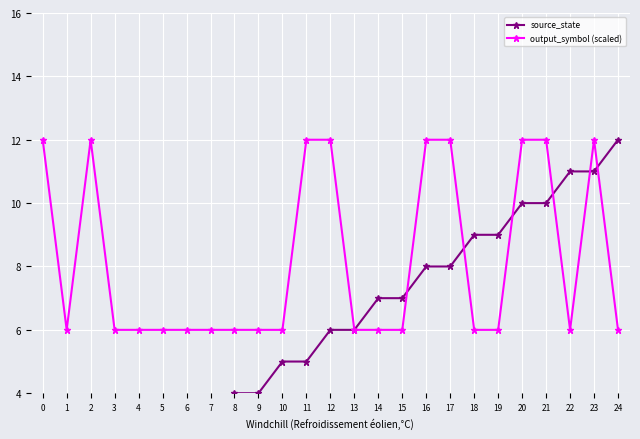

What is the total value across all series at 20?

22